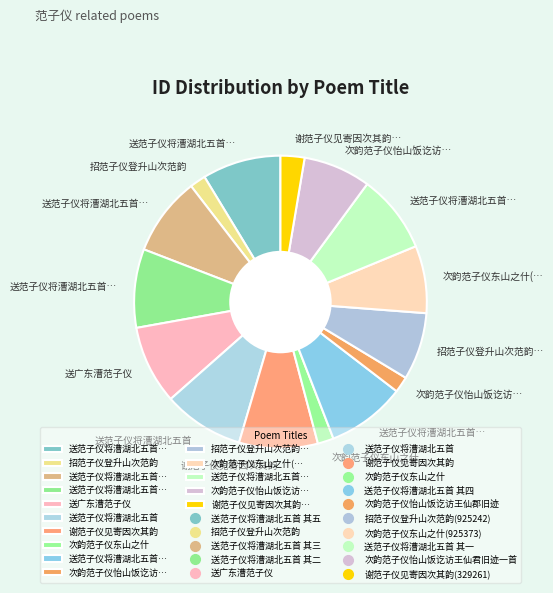

Is there any slice that represents more than half of the pie?

No